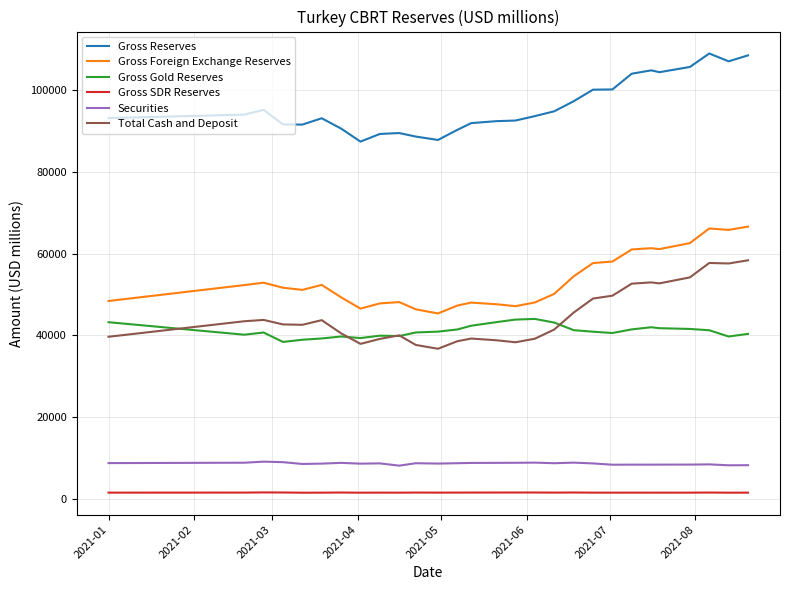

True or false: Gross SDR Reserves and Gross Reserves cross at least once.

False